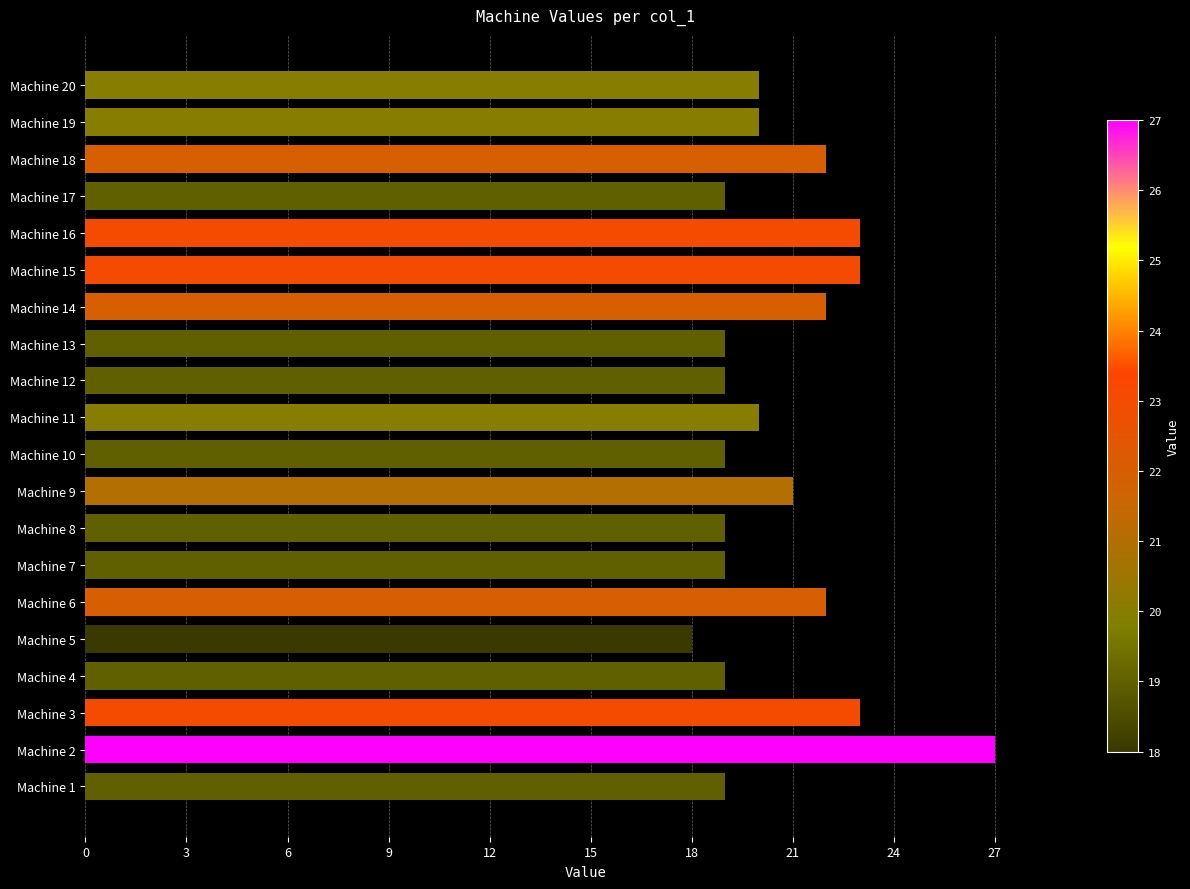

What is the maximum value shown in the chart?

27